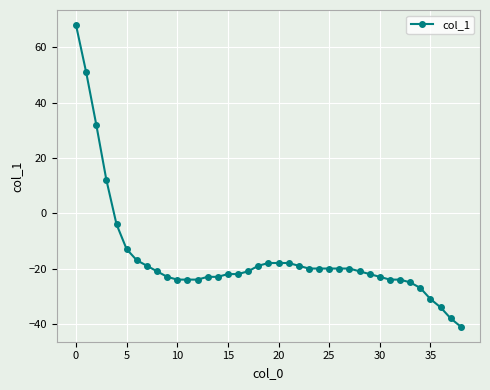

What is the value of the 3rd point from the left?

32